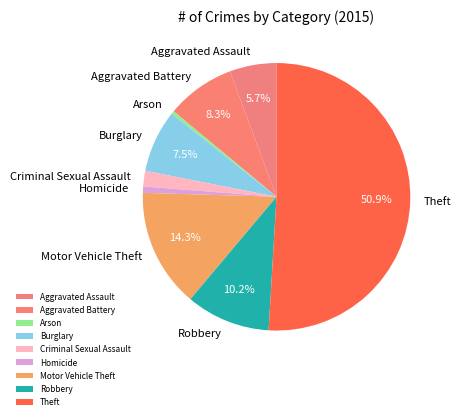

Which has a higher value, Criminal Sexual Assault or Robbery?

Robbery